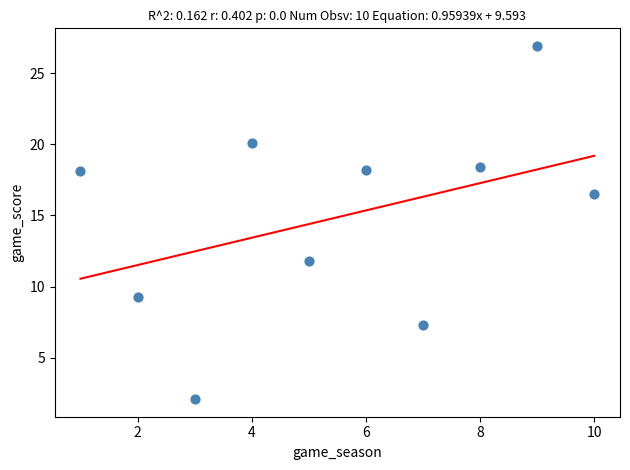

What is the range of X values (max minus min)?

9.0